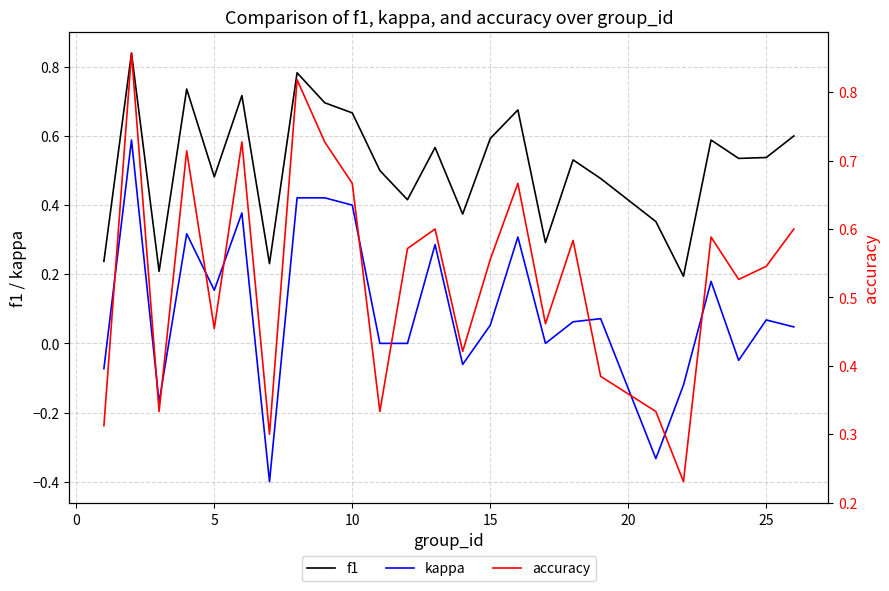

What is the minimum value shown in the chart?

-0.4